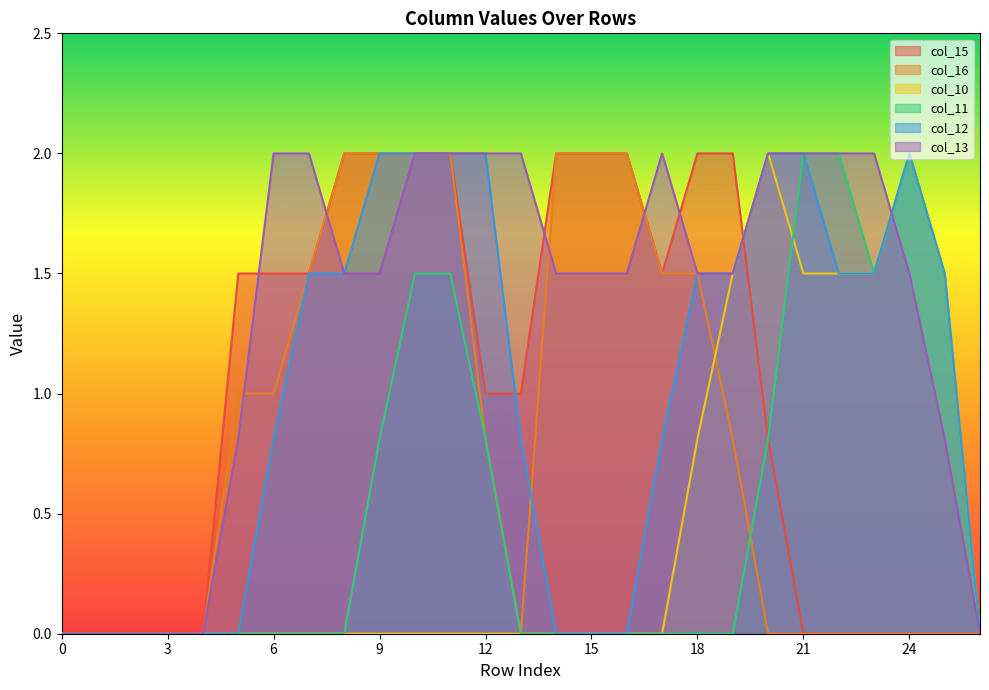

How many lines are shown in the chart?

6